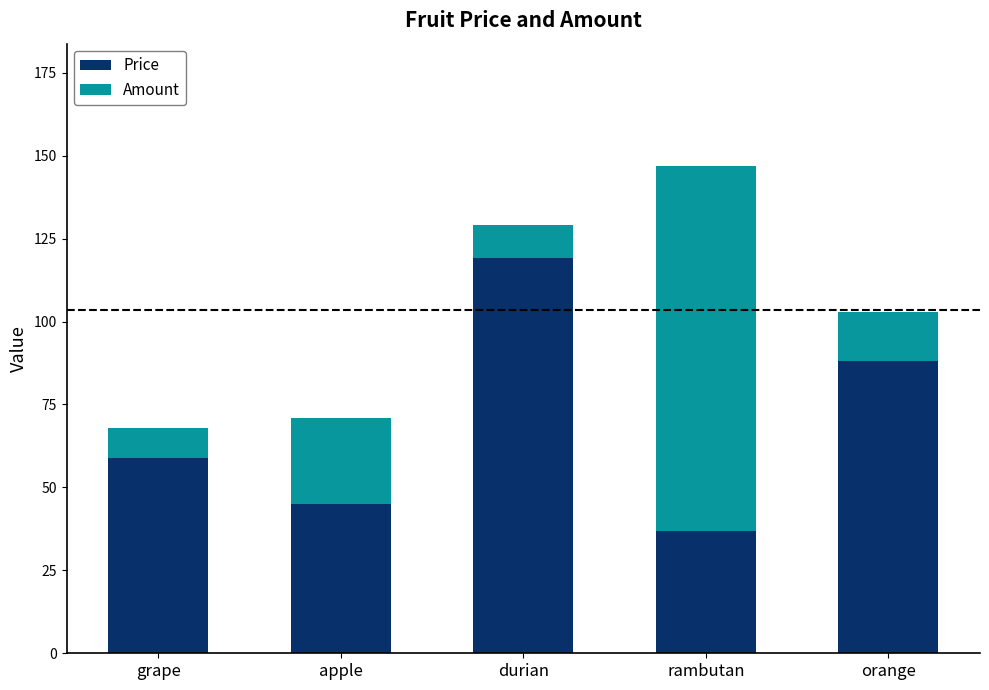

The Price series shows 59 at apple. True or false?

False